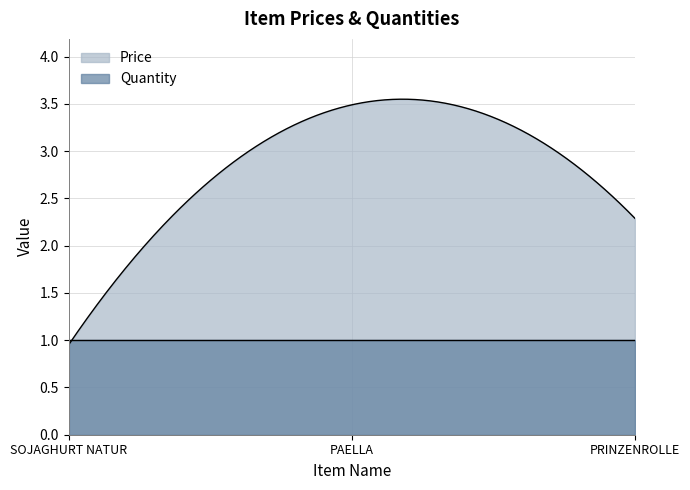

Count the number of data series in this chart.

2